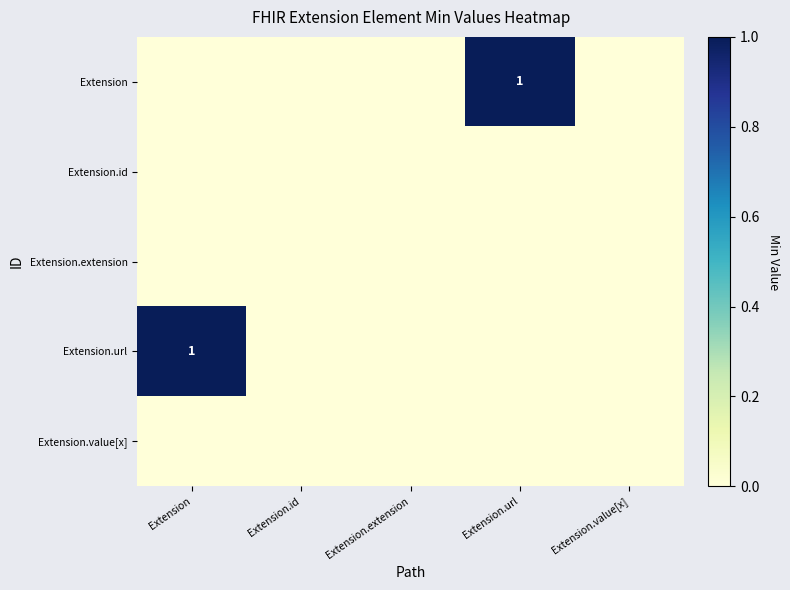

Is it true that Extension.url equals 2 at Extension?

False